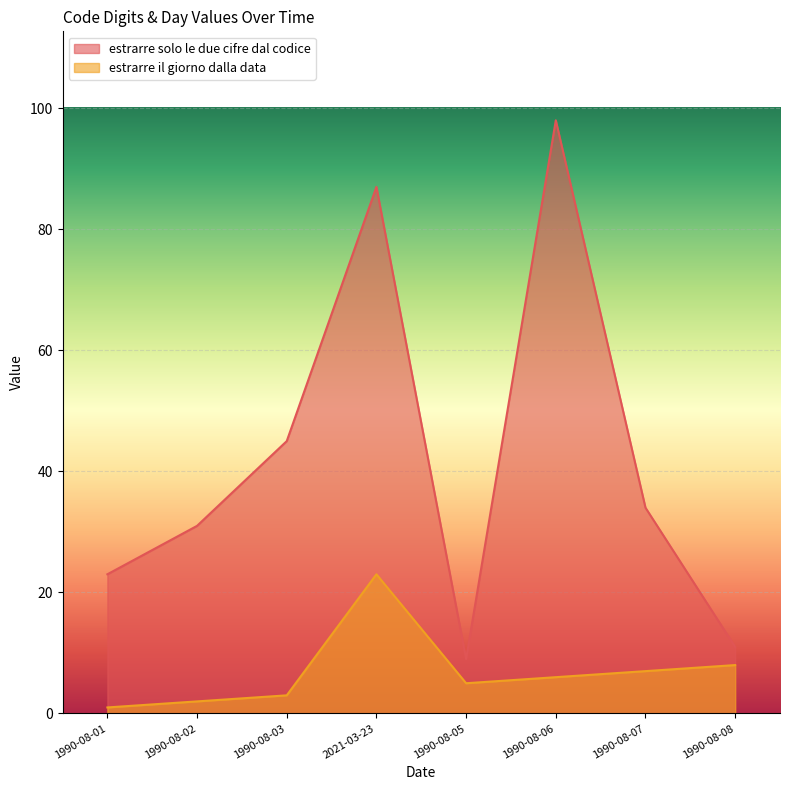

Where does the estrarre il giorno dalla data series first go above 6?

2021-03-23